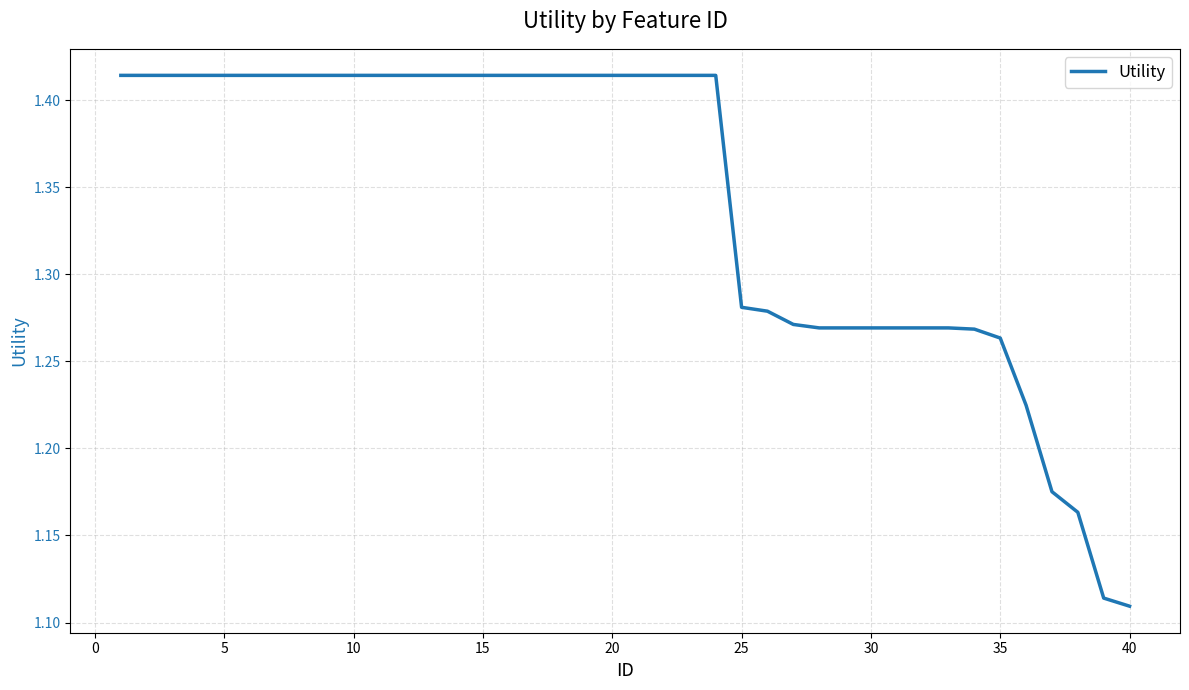

What is the difference between the maximum and minimum values?

0.3